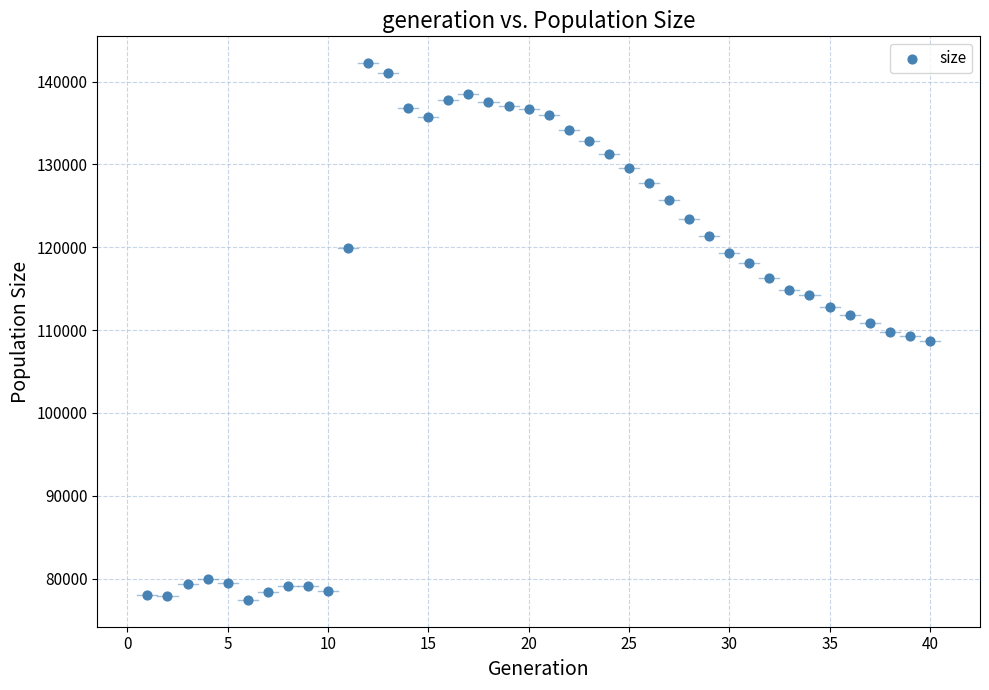

What is the range of X values (max minus min)?

39